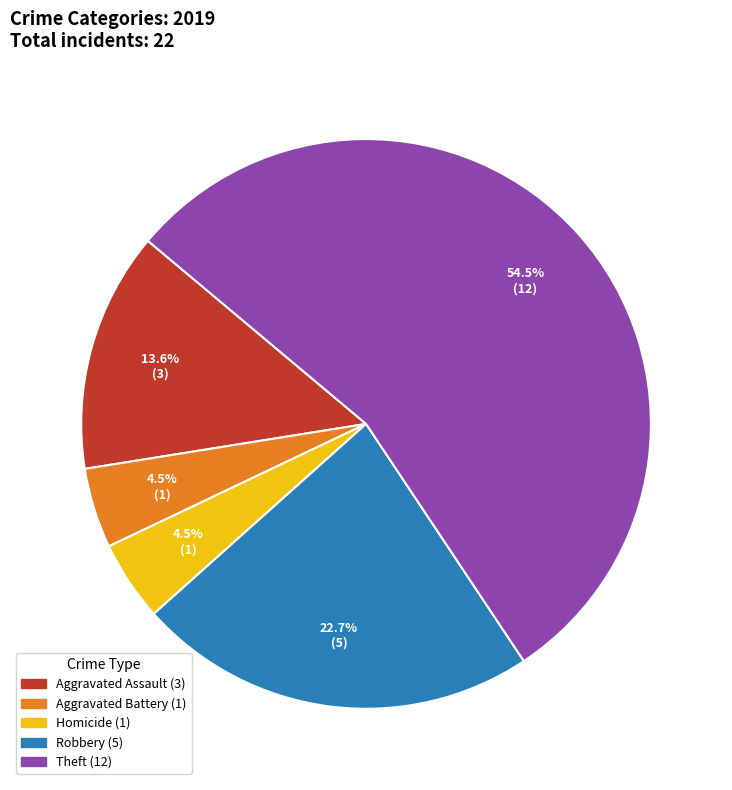

How many slices are in this pie chart?

5